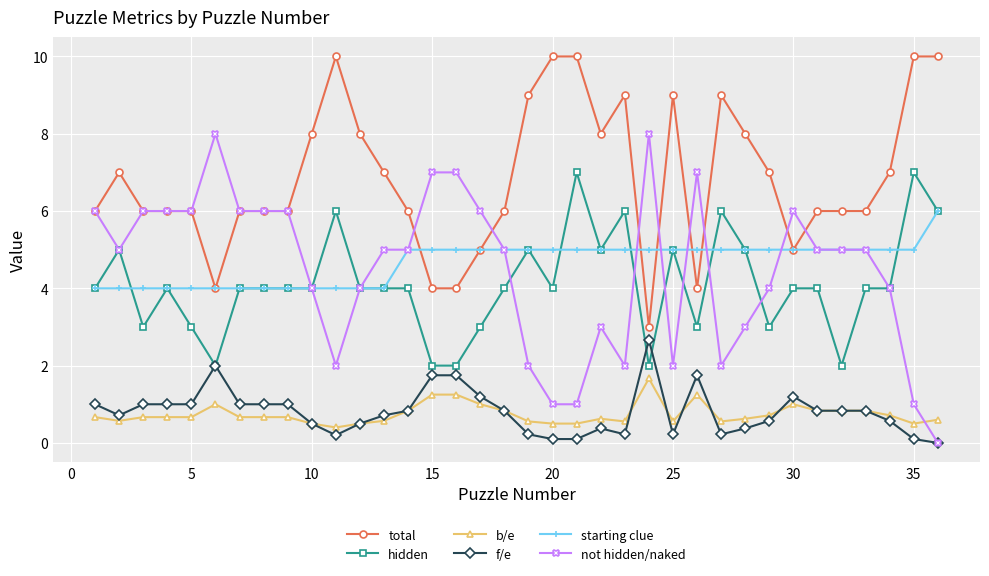

Count the number of categories in the chart.

36